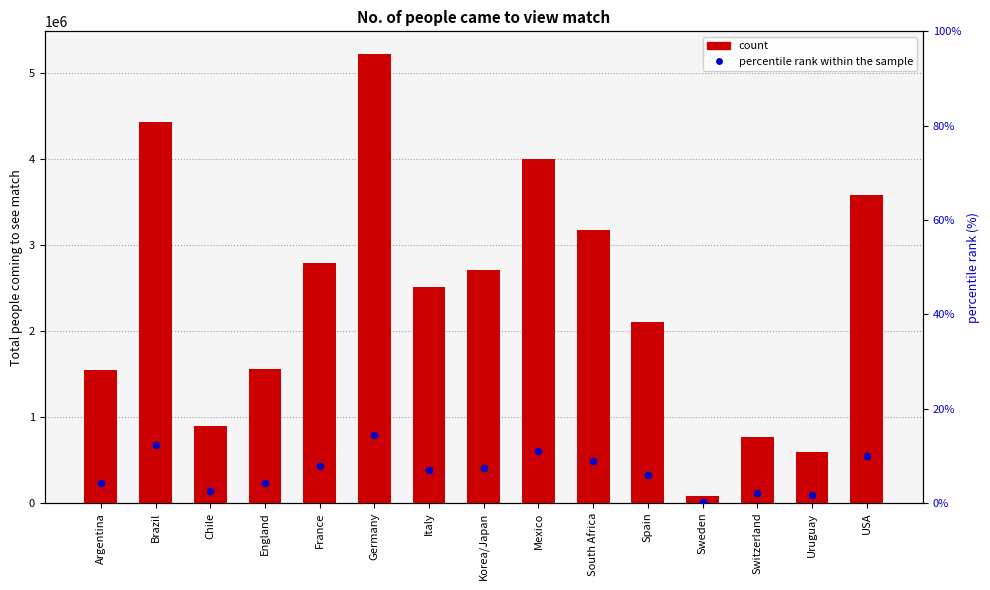

At how many categories does at least one series exceed 2481618?

8